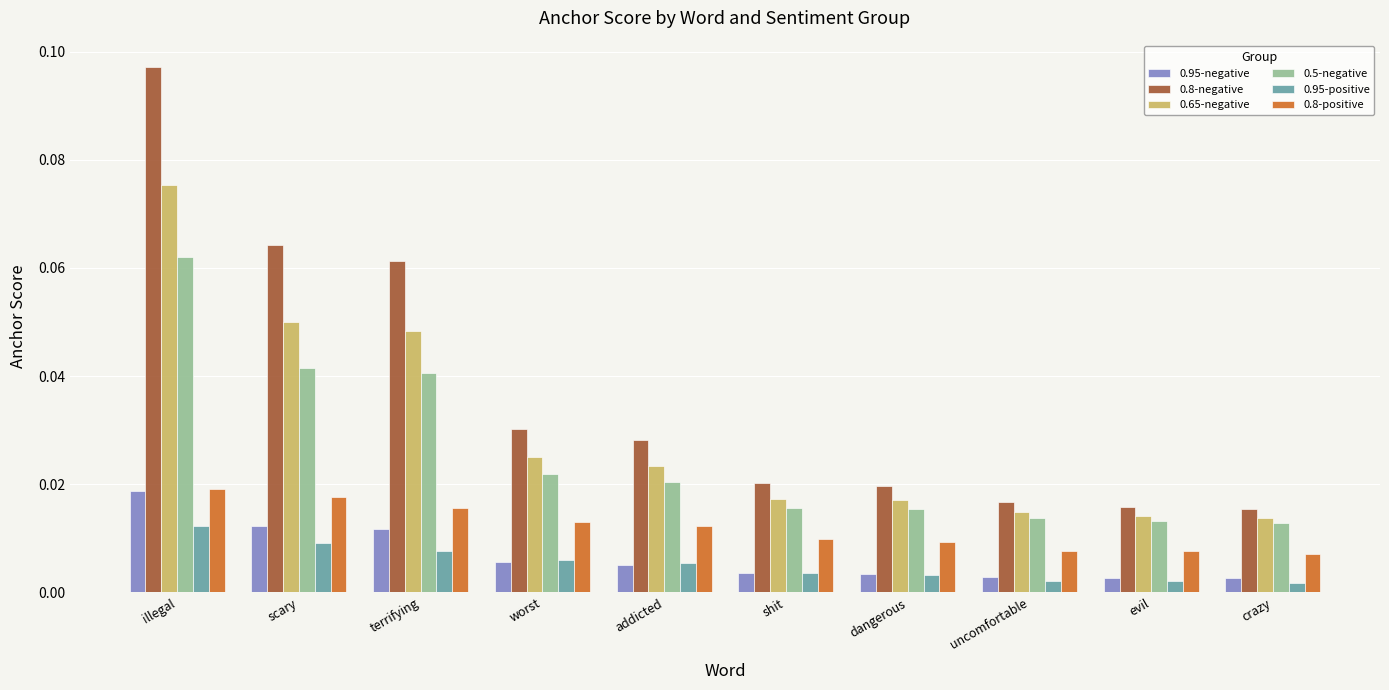

How many 0.65-negative values are between 0 and 1?

10